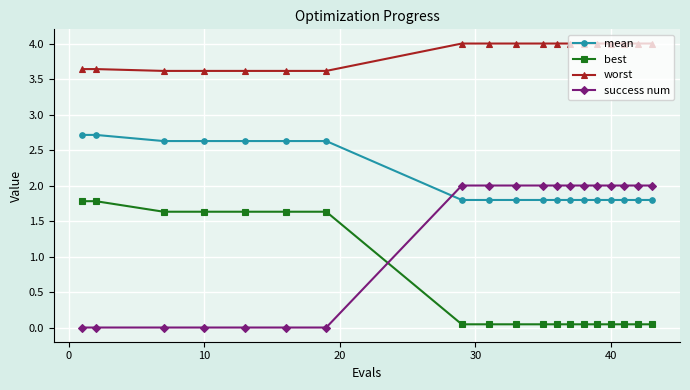

What is the greatest value displayed?

4.0